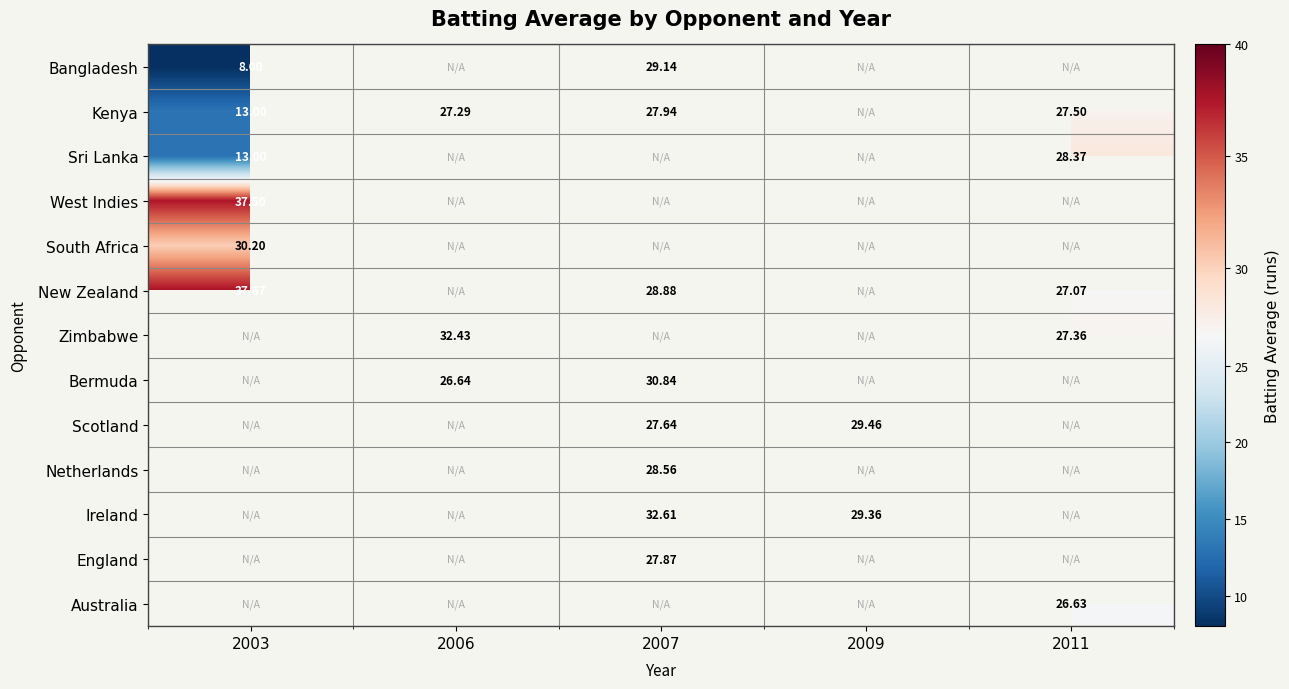

How many values in Netherlands are above zero?

1